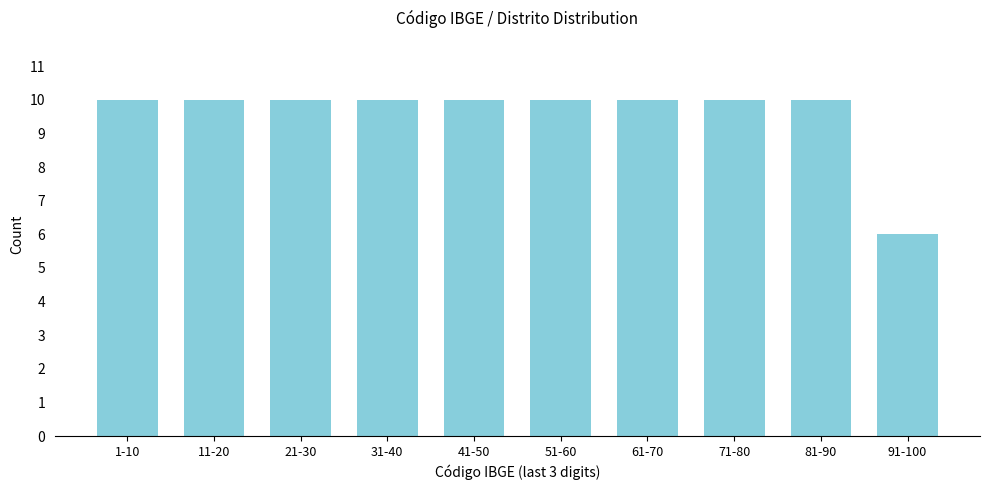

Reading left to right, list all the values displayed in this chart.

10	10	10	10	10	10	10	10	10	6